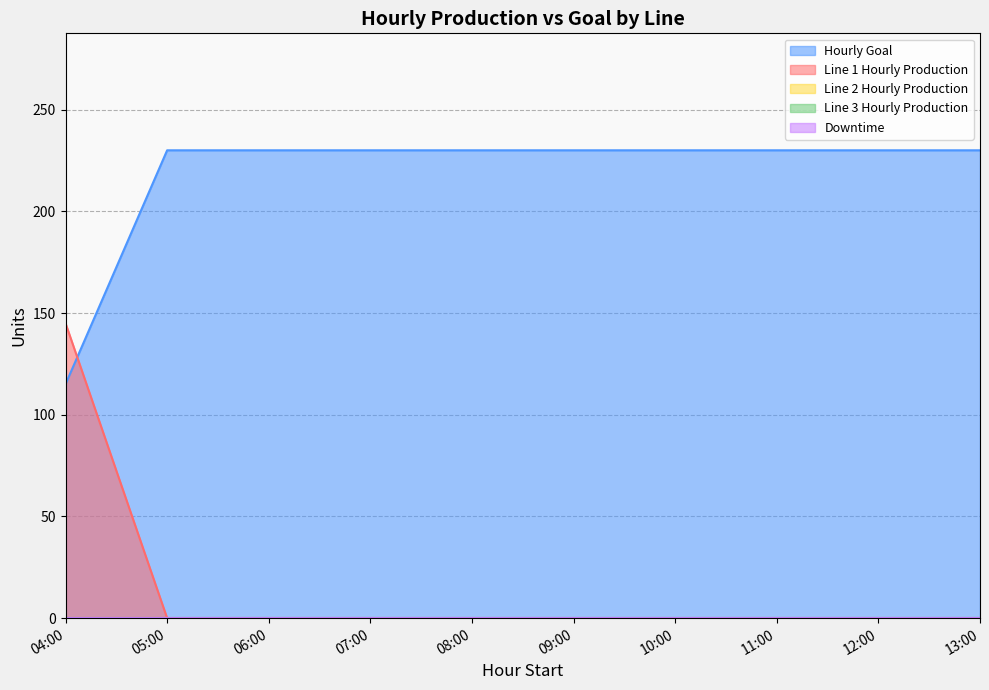

Reading left to right, list all the values displayed in this chart.

Line 1 Hourly Production: 04:00=145	05:00=0	06:00=0	07:00=0	08:00=0	09:00=0	10:00=0	11:00=0	12:00=0	13:00=0
Line 2 Hourly Production: 04:00=0	05:00=0	06:00=0	07:00=0	08:00=0	09:00=0	10:00=0	11:00=0	12:00=0	13:00=0
Line 3 Hourly Production: 04:00=0	05:00=0	06:00=0	07:00=0	08:00=0	09:00=0	10:00=0	11:00=0	12:00=0	13:00=0
Hourly Goal: 04:00=115	05:00=230	06:00=230	07:00=230	08:00=230	09:00=230	10:00=230	11:00=230	12:00=230	13:00=230
Downtime: 04:00=0	05:00=0	06:00=0	07:00=0	08:00=0	09:00=0	10:00=0	11:00=0	12:00=0	13:00=0